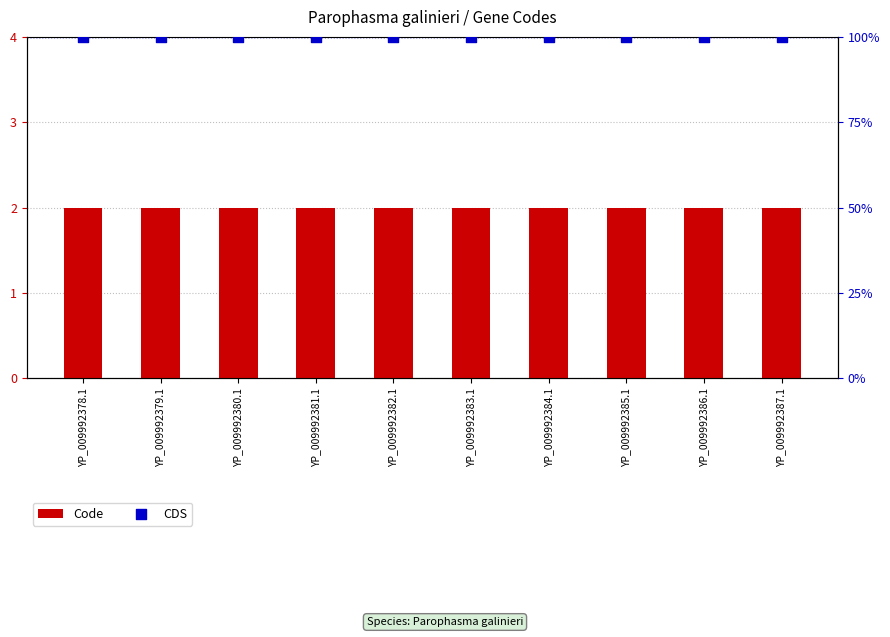

Which series has the largest total across all categories?

CDS